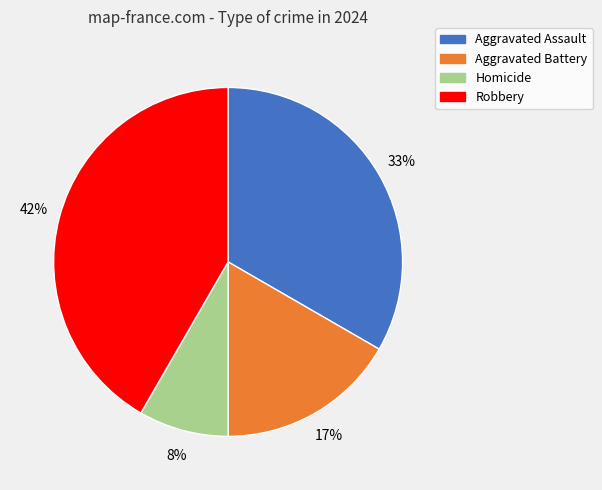

How many segments does this pie chart have?

4